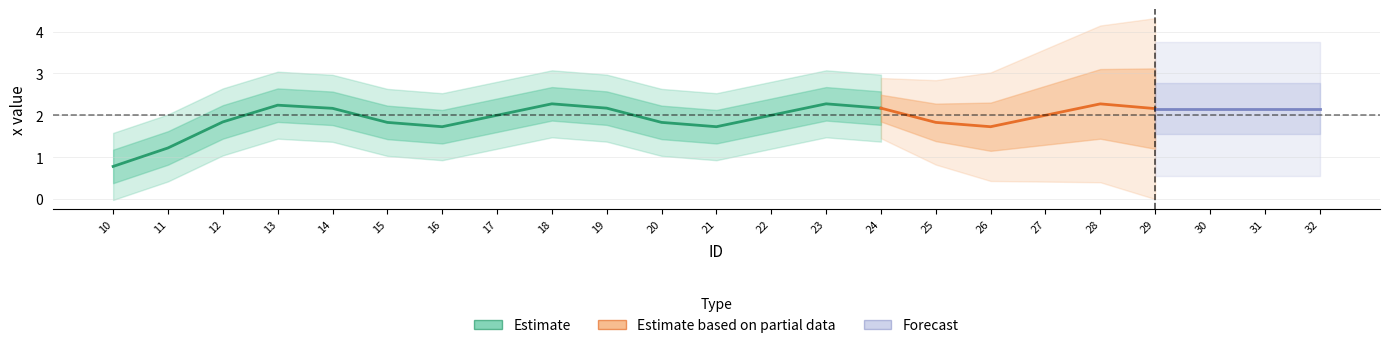

True or false: y has a value of 0 at 10.

True